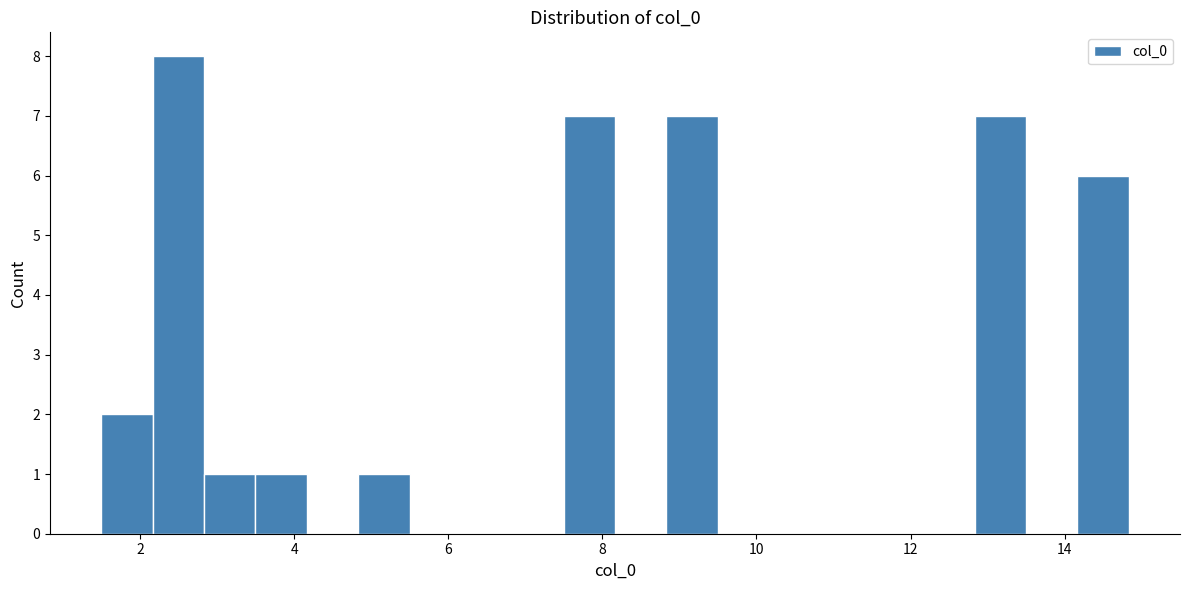

Around what value on the x-axis is the tallest bar? Give the approximate position of its centre, as read against the axis.

2.4